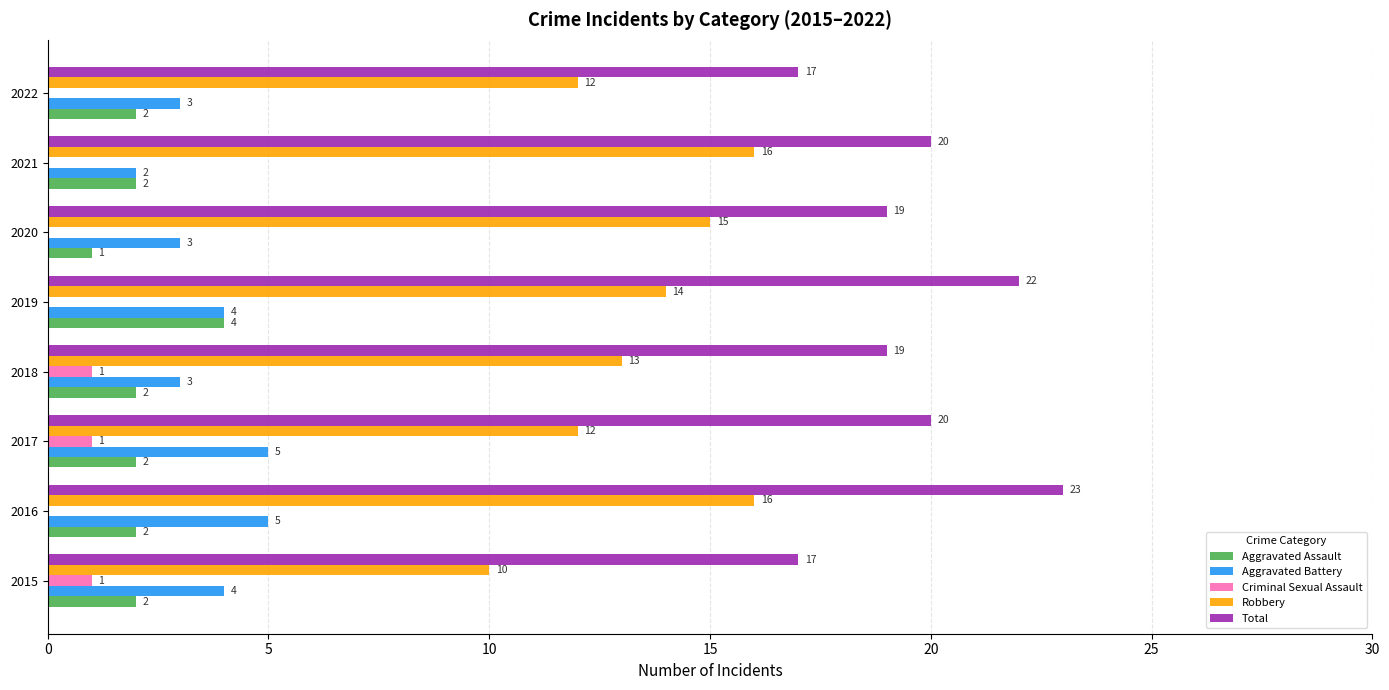

At which label is Robbery closest to 13?

2018